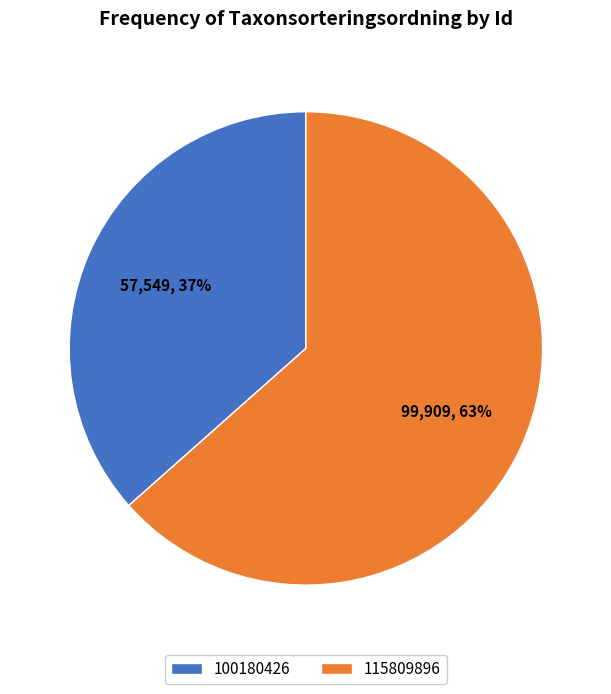

To the nearest percent, what is the average slice percentage?

50%